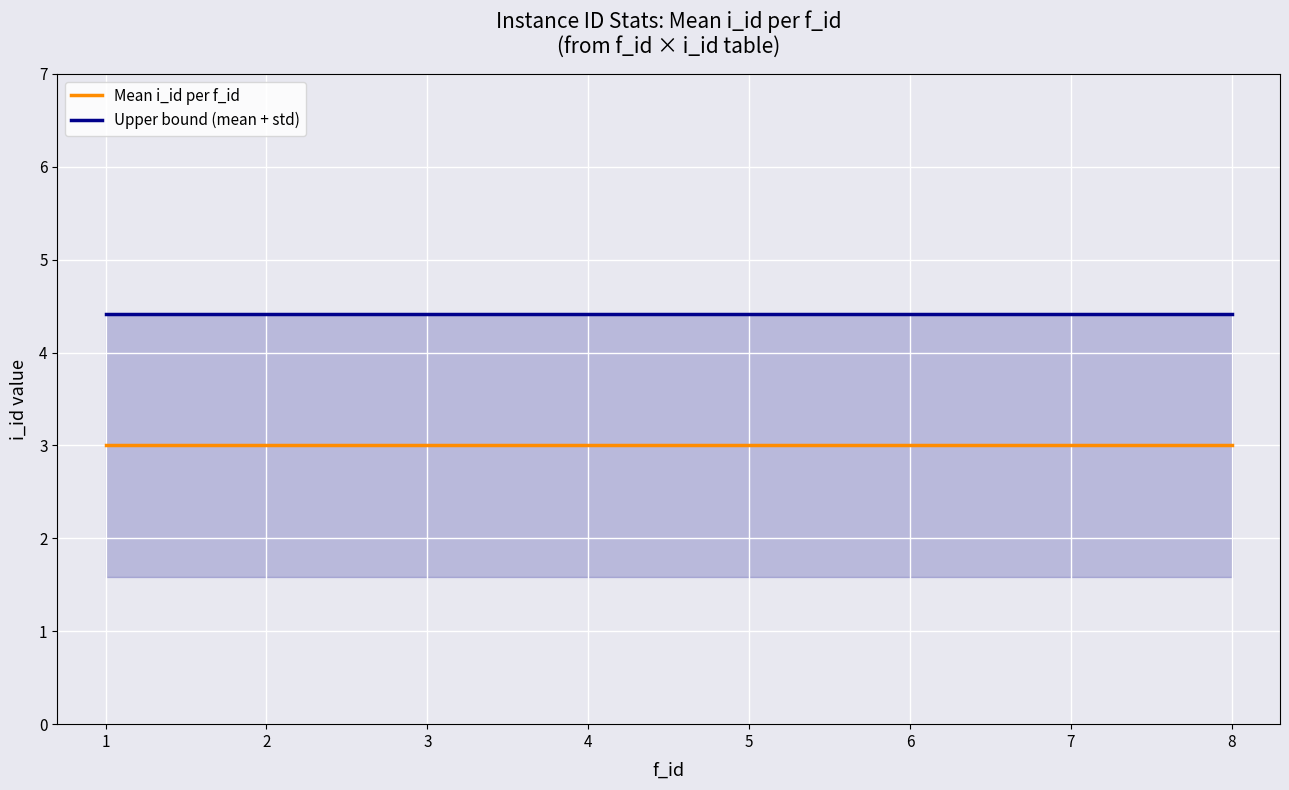

How many lines are shown in the chart?

2